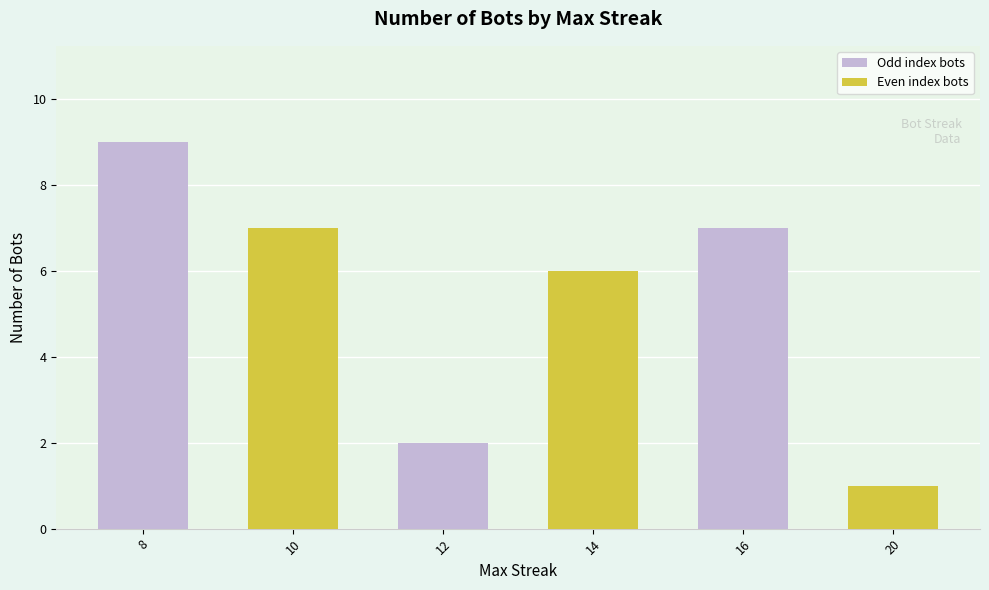

What is the change in value from 10 to 14?

-1